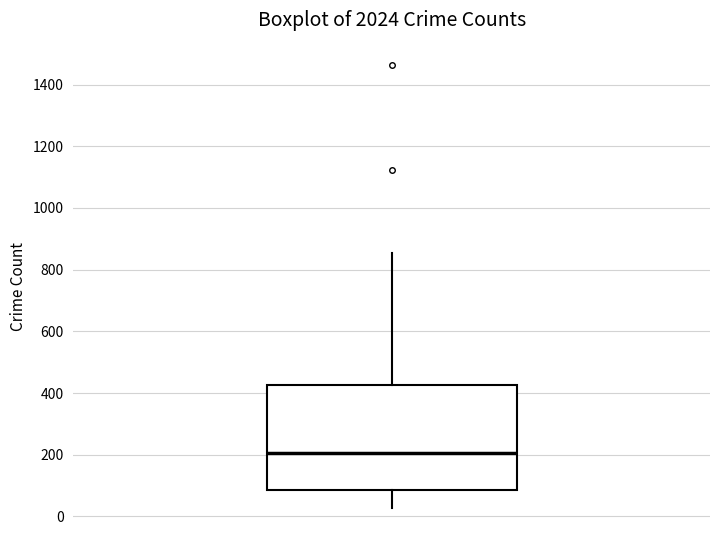

Transcribe this box plot: give where the median line is, the range the box spans, and where the two whiskers end, as read against the y-axis. The values are not printed on the chart, so give them approximately, as read against the axis.

median 200, box 80 to 420, whiskers 20 to 860